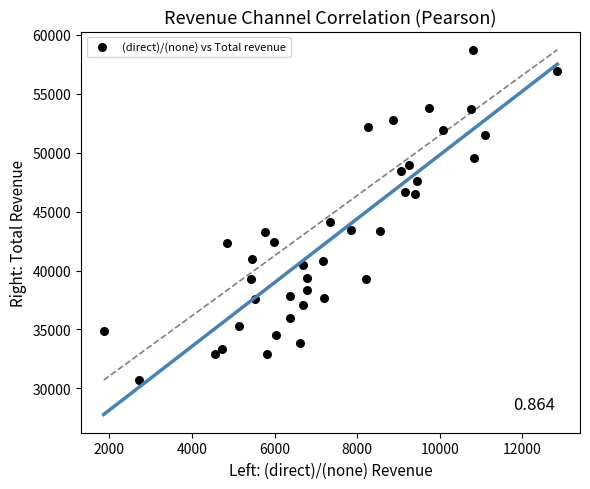

What is the range of Y values (max minus min)?

28021.2